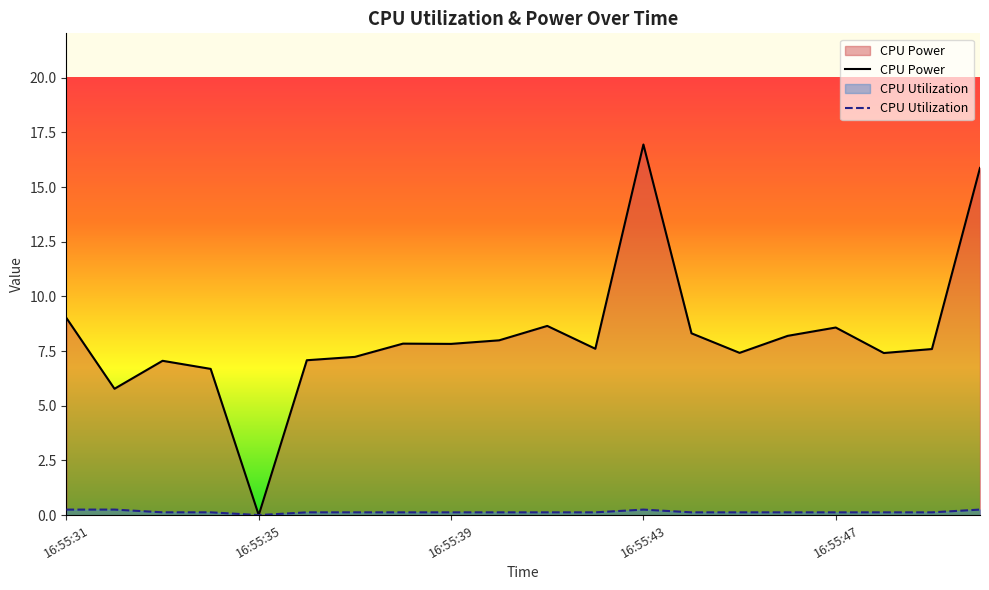

True or false: CPU Power and CPU Utilization intersect in this chart.

False